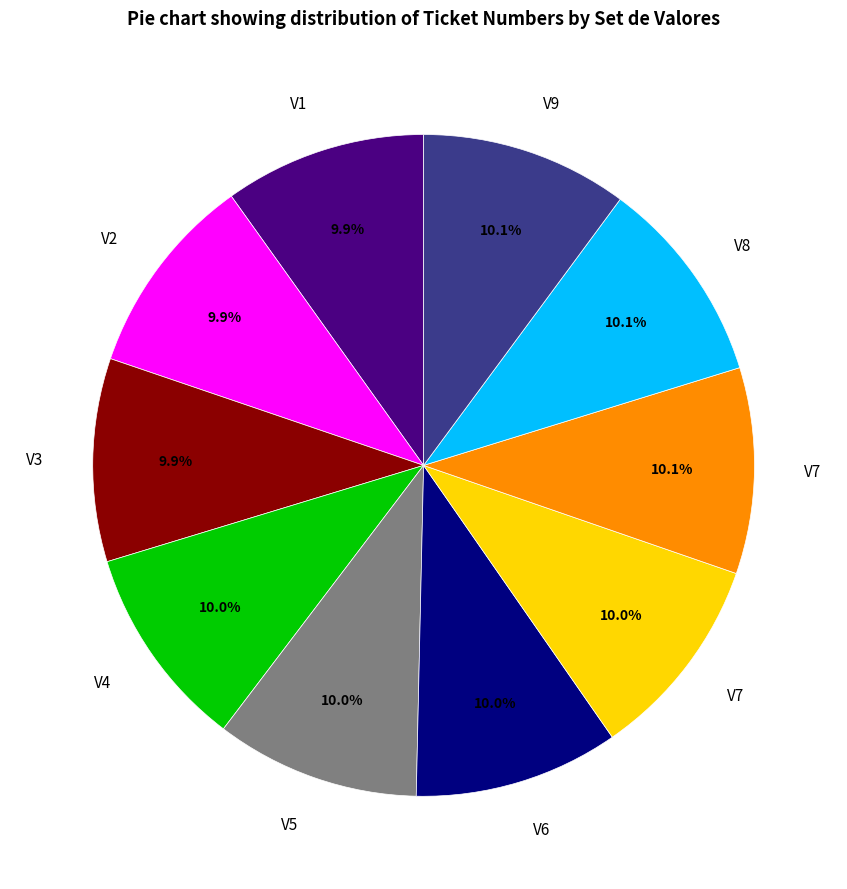

Is there a majority slice in this chart?

No